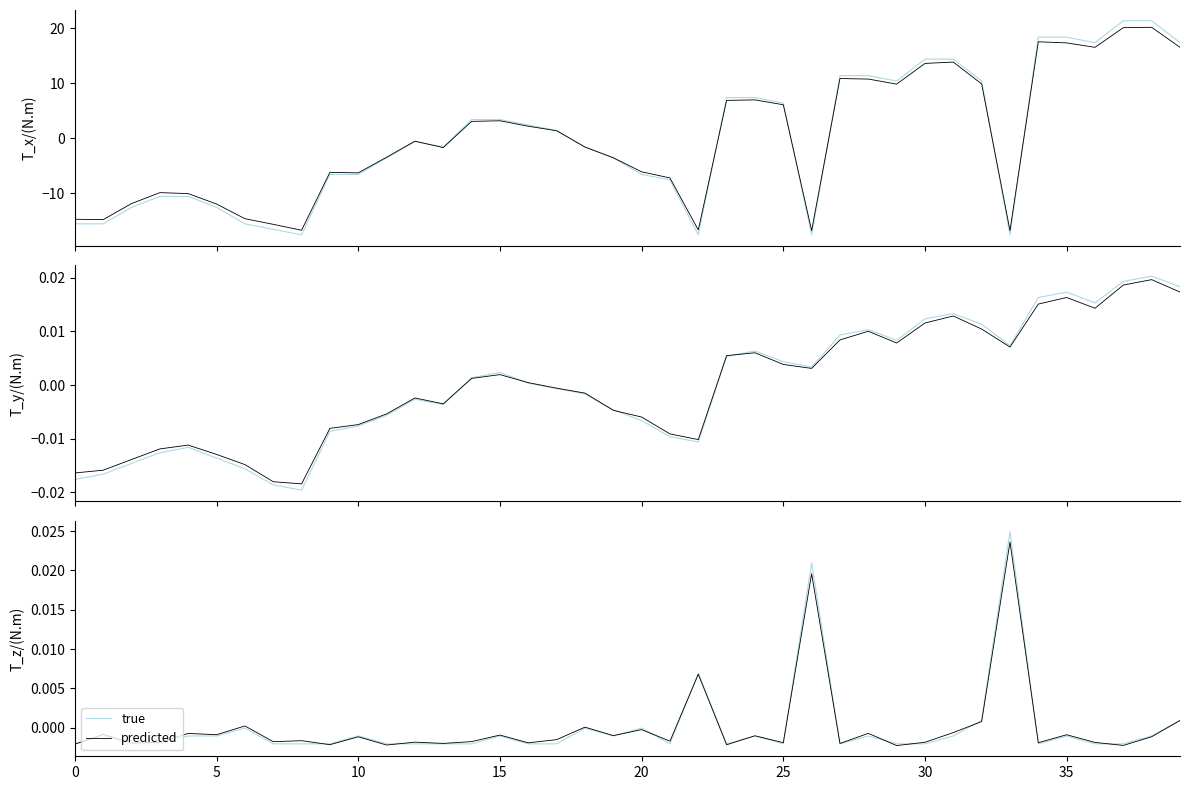

Is this an area chart (filled region under the line)?

No